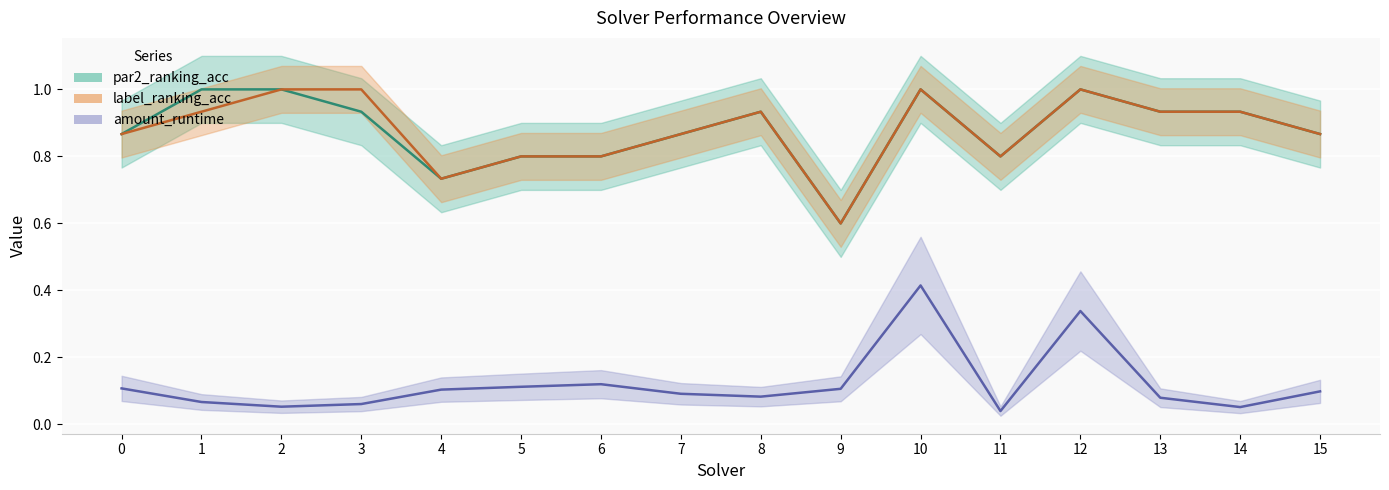

What are all the series names shown in the legend?

par2_ranking_acc, label_ranking_acc, amount_runtime